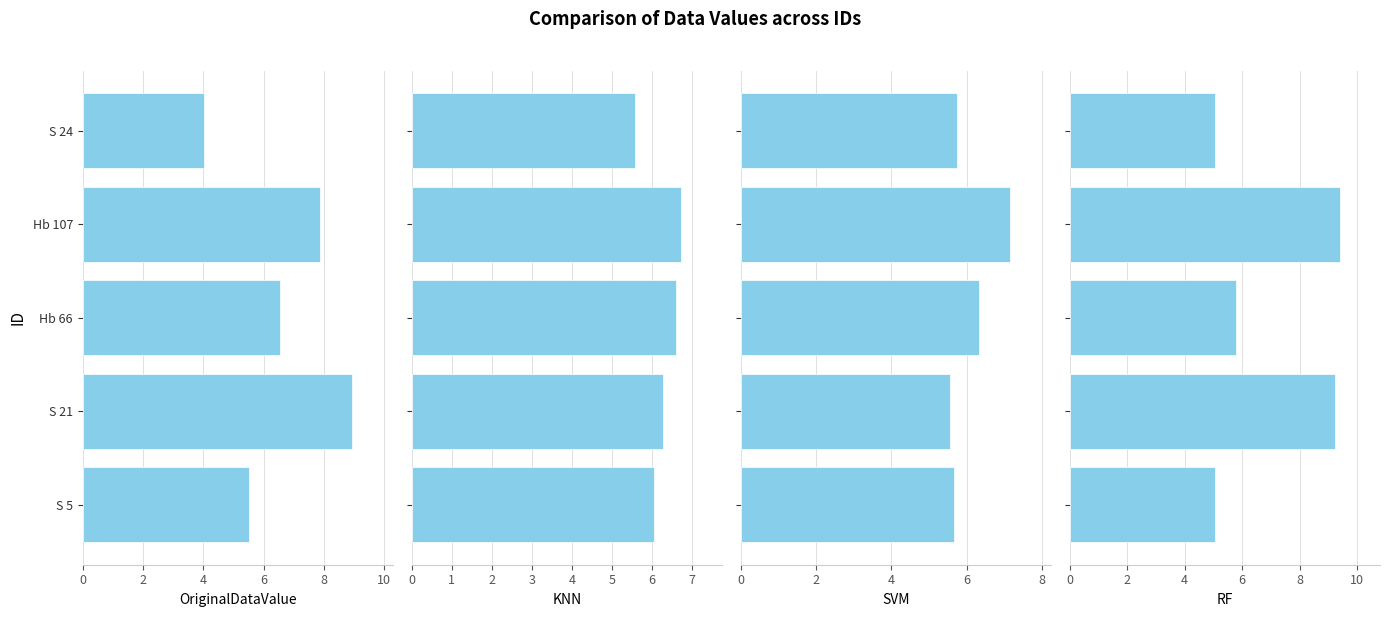

Count the number of data series in this chart.

4